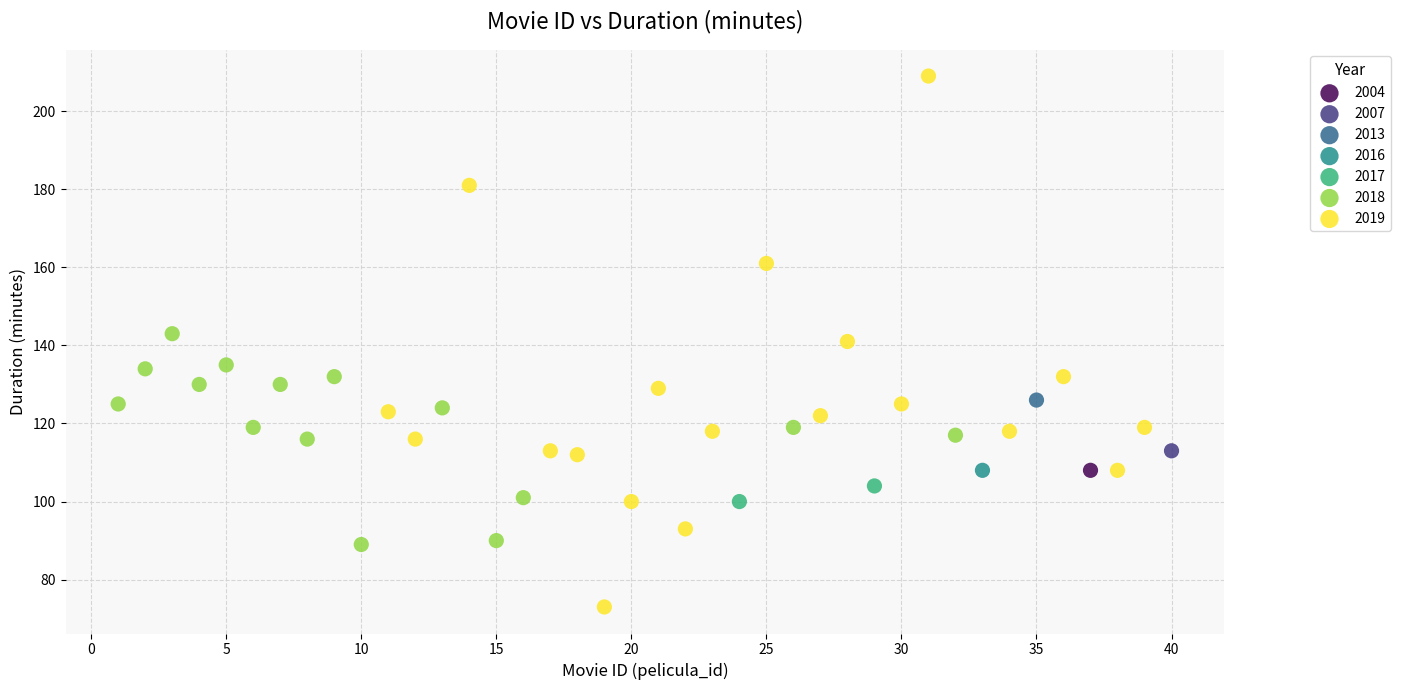

Which series reaches the minimum Y coordinate?

2019